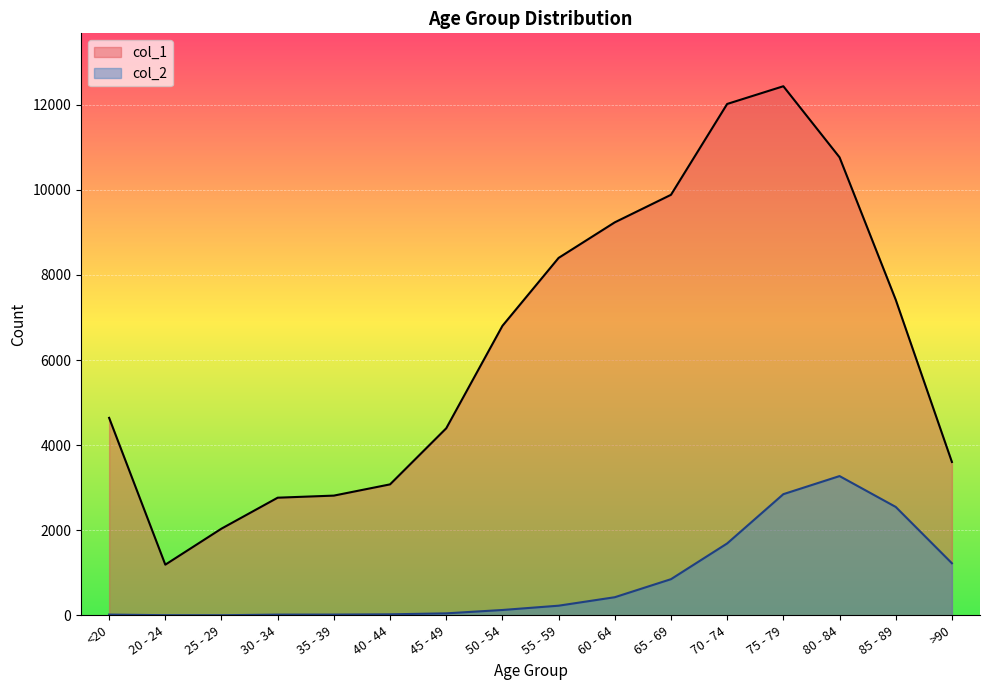

What are all the series names shown in the legend?

col_1, col_2